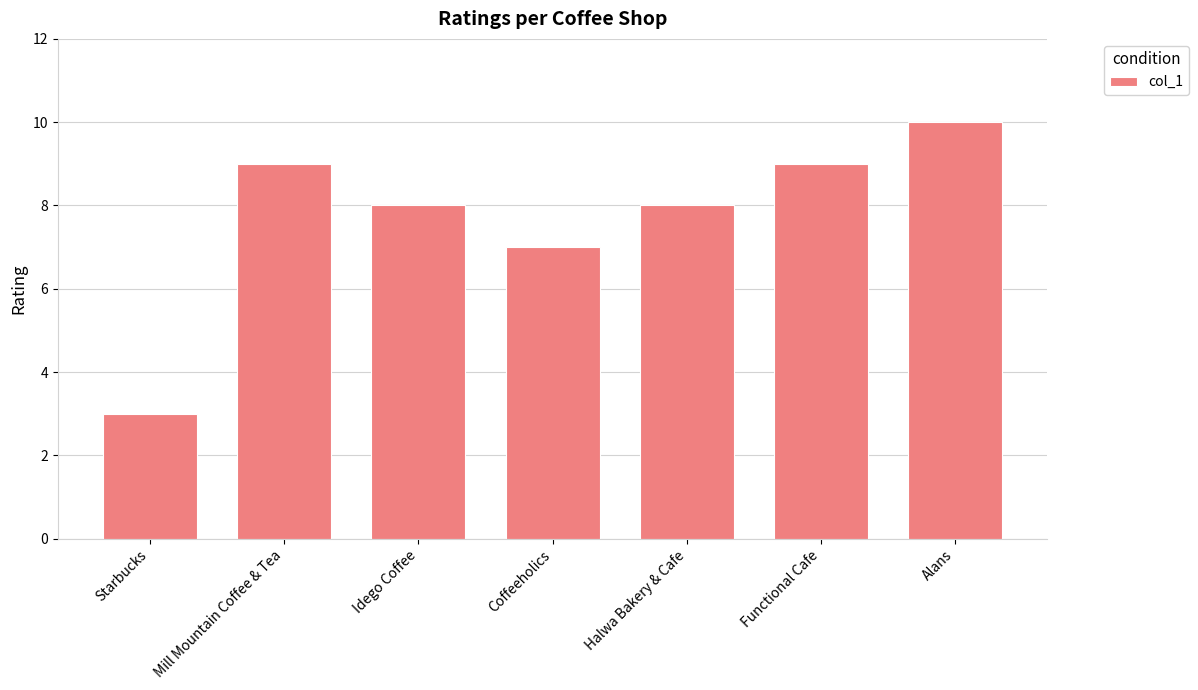

What is the difference between the values at Alans and Coffeeholics?

3